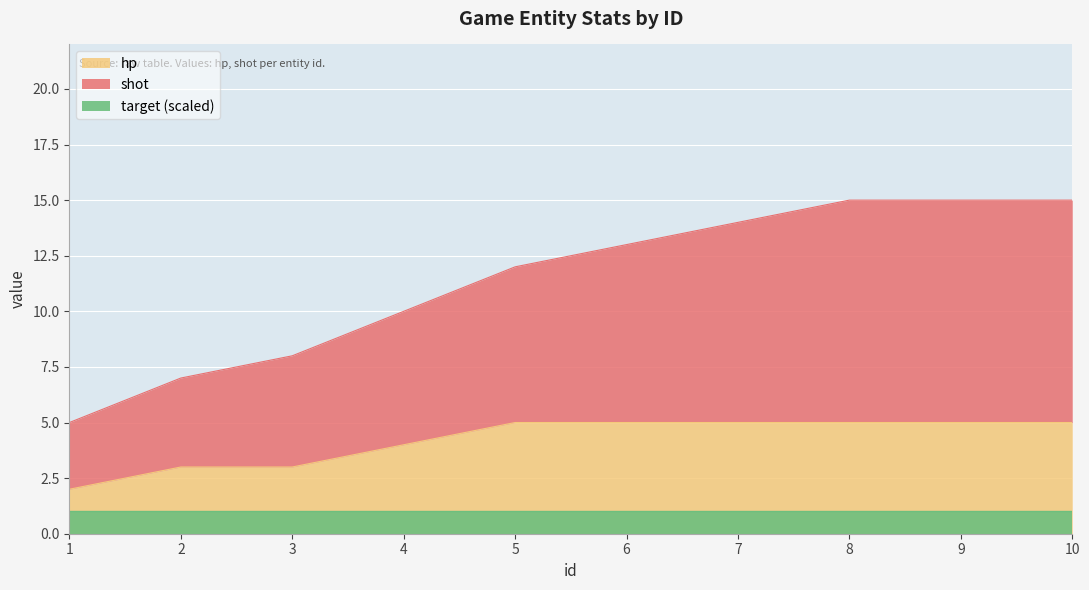

The hp series shows 5 at 6. True or false?

True